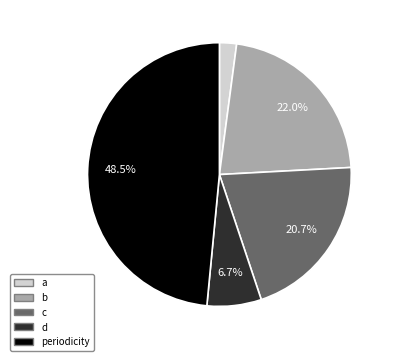

Is the sum of a and b greater than half?

No